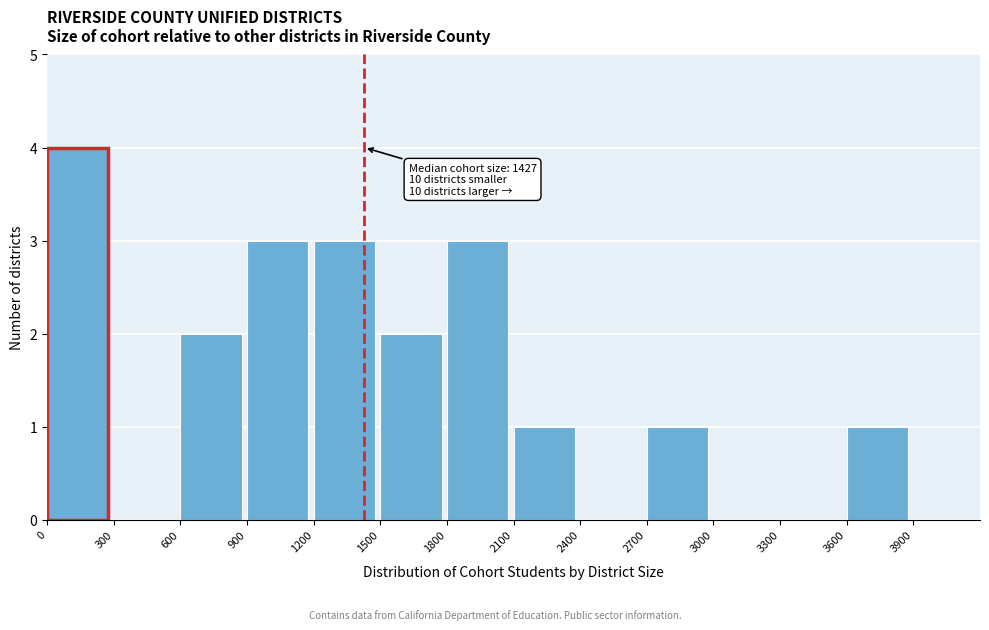

Which range on the x-axis has the tallest bar?

0 to 300